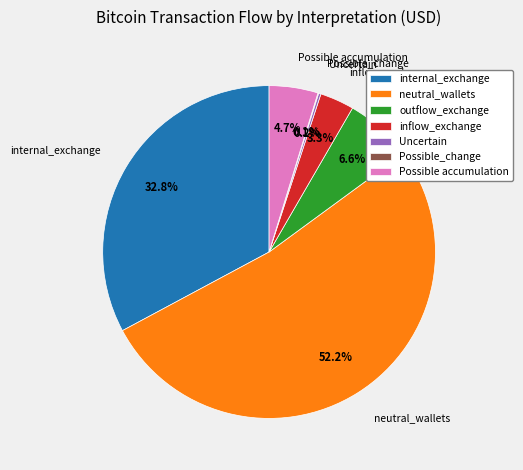

Between Possible accumulation and neutral_wallets, which is larger?

neutral_wallets